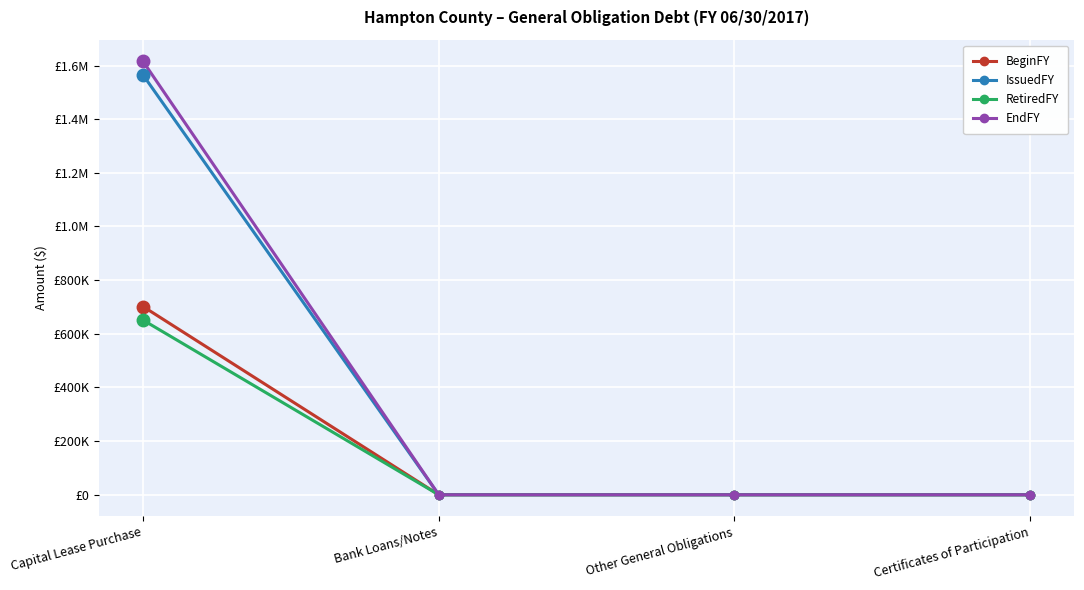

Which category has the lowest value across all series?

Bank Loans/Notes